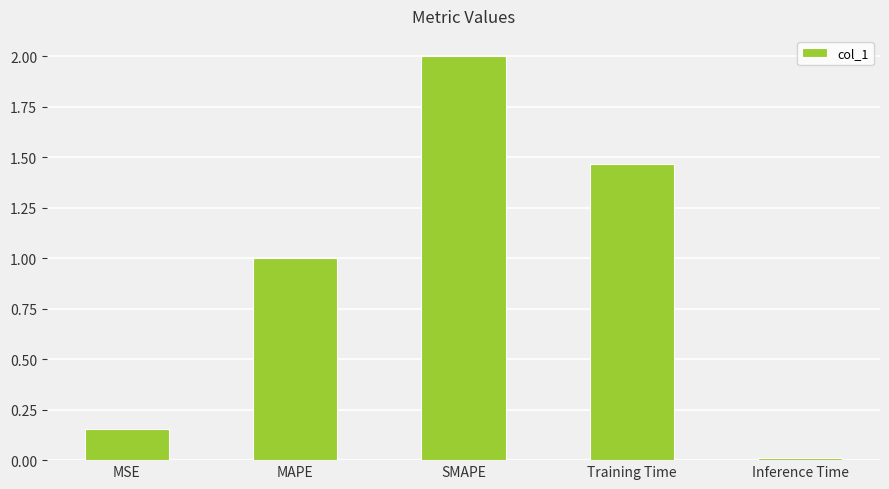

At which category does the chart reach its minimum across all series?

Inference Time